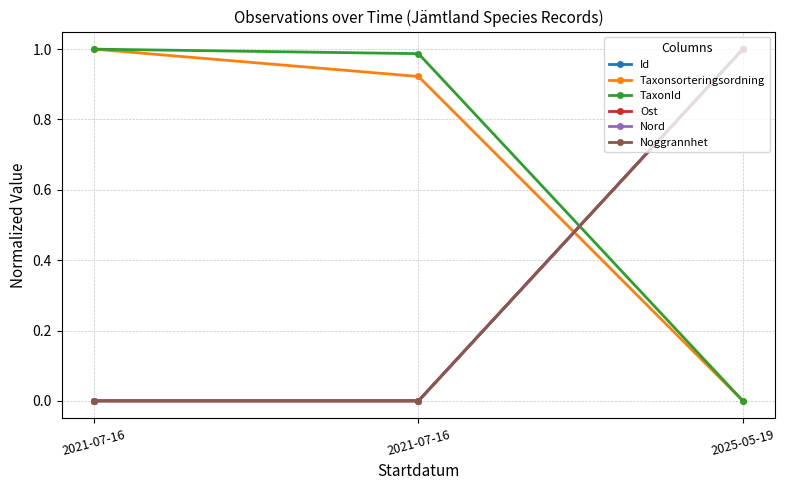

Which series has the largest total across all categories?

TaxonId